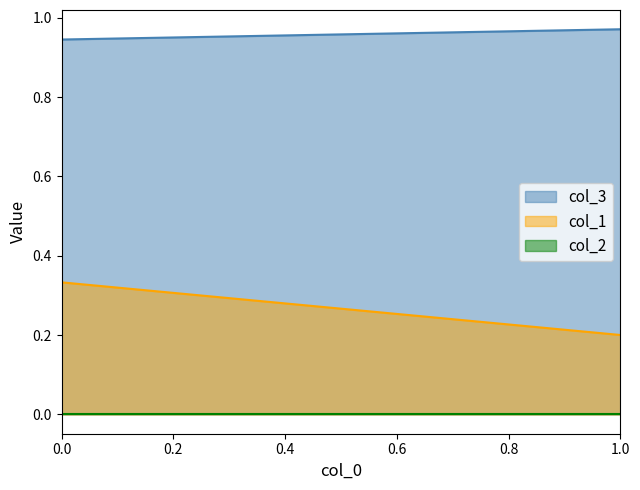

What is the sum of all col_1 values?

0.5